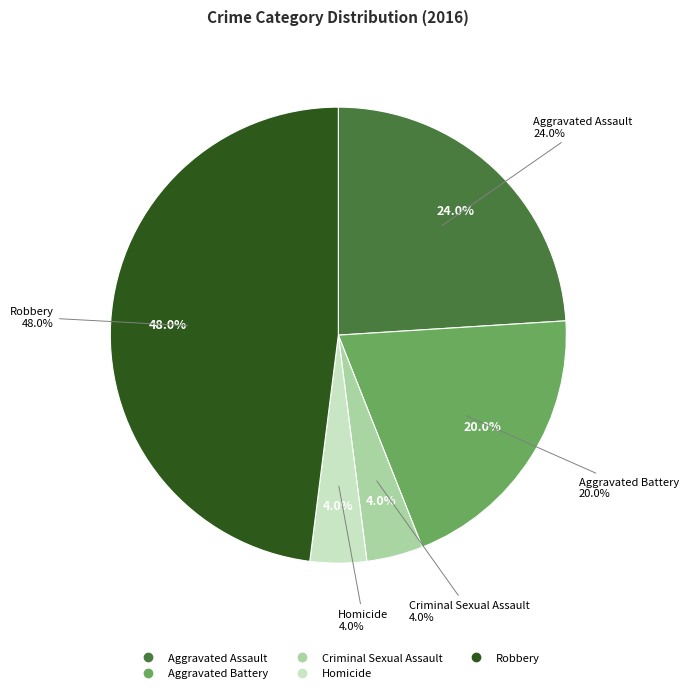

Which category has the biggest portion of the pie?

Robbery